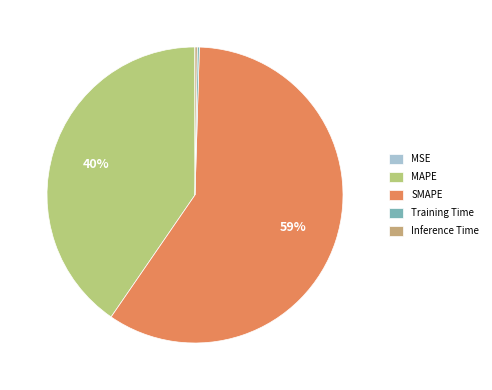

Rank the categories by value from highest to lowest.

SMAPE, MAPE, Inference Time, Training Time, MSE